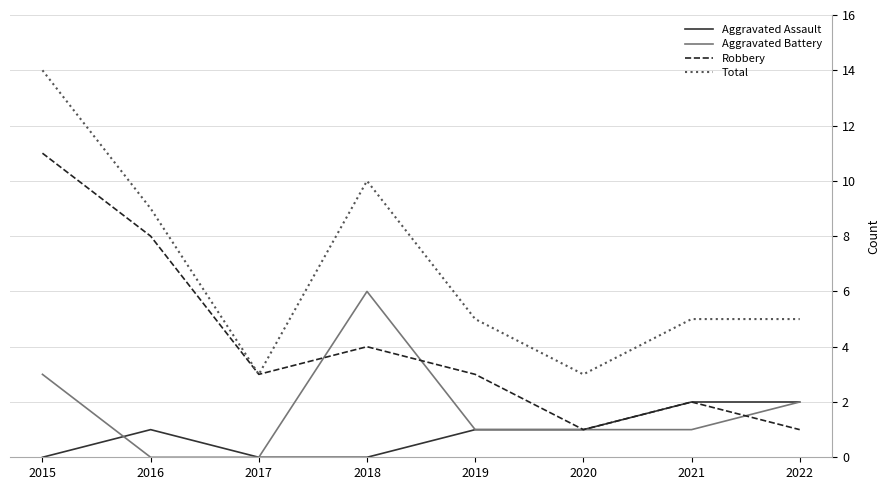

Which series has the widest spread of values?

Total